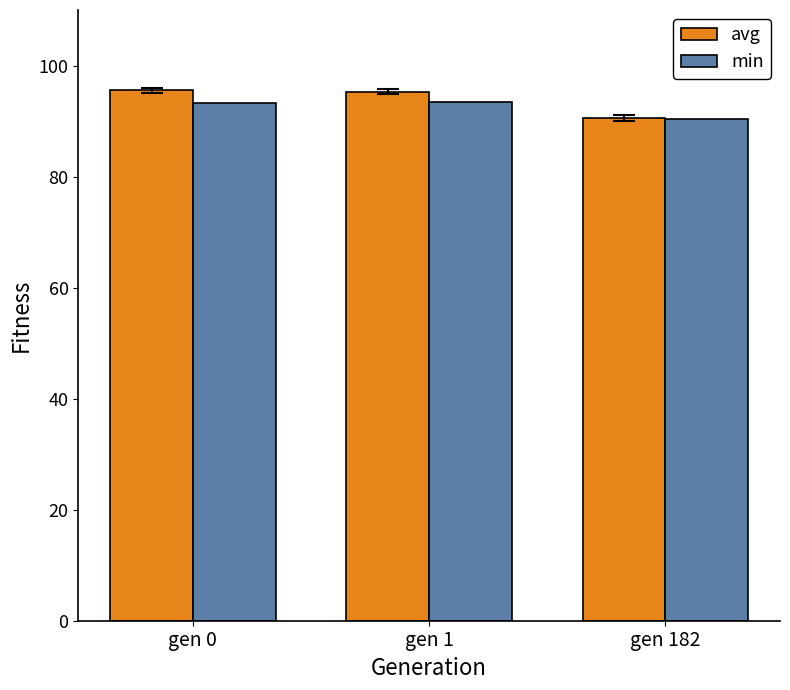

Which category has the lowest value in the avg series?

gen 182